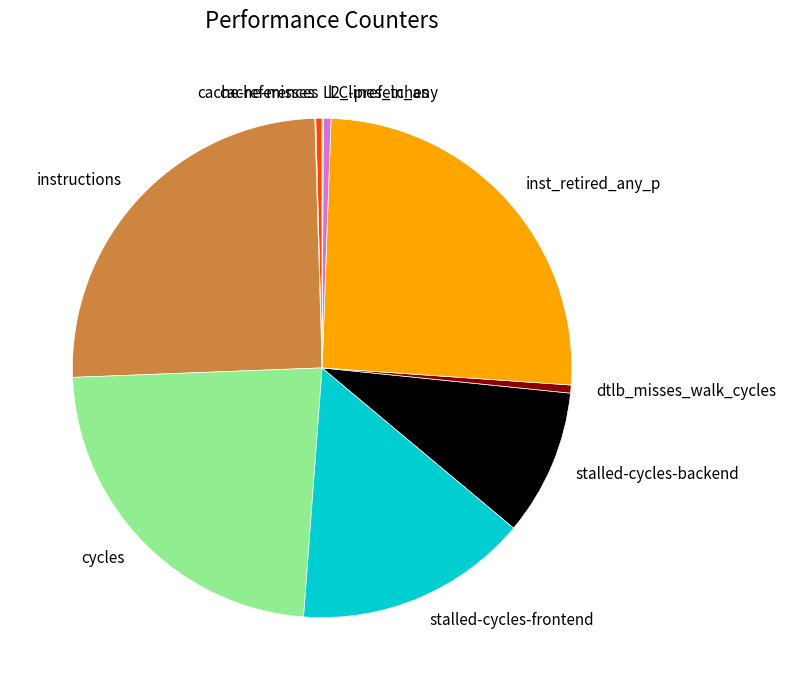

Which has a higher value, stalled-cycles-frontend or inst_retired_any_p?

inst_retired_any_p